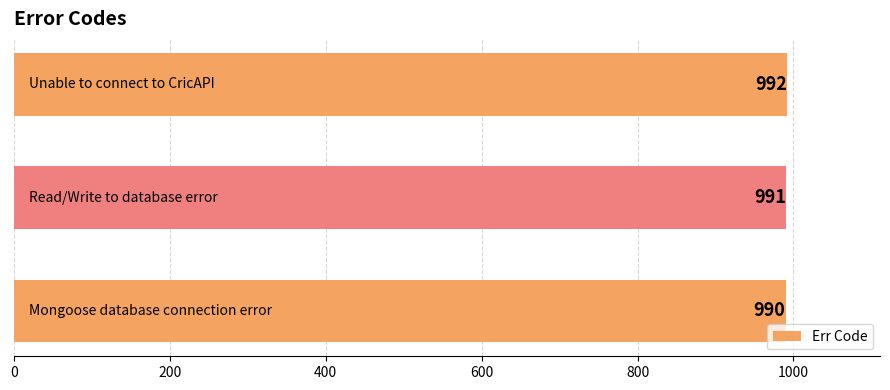

What is the maximum value shown in the chart?

992